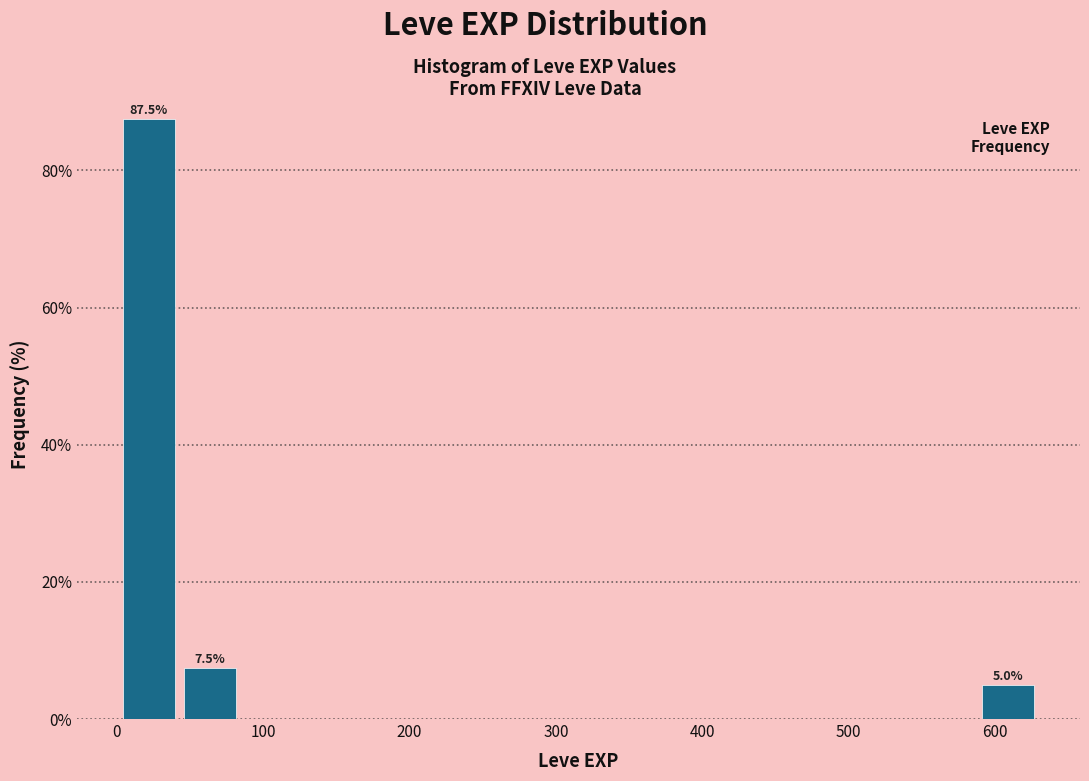

Which range on the x-axis has the tallest bar?

0 to 40